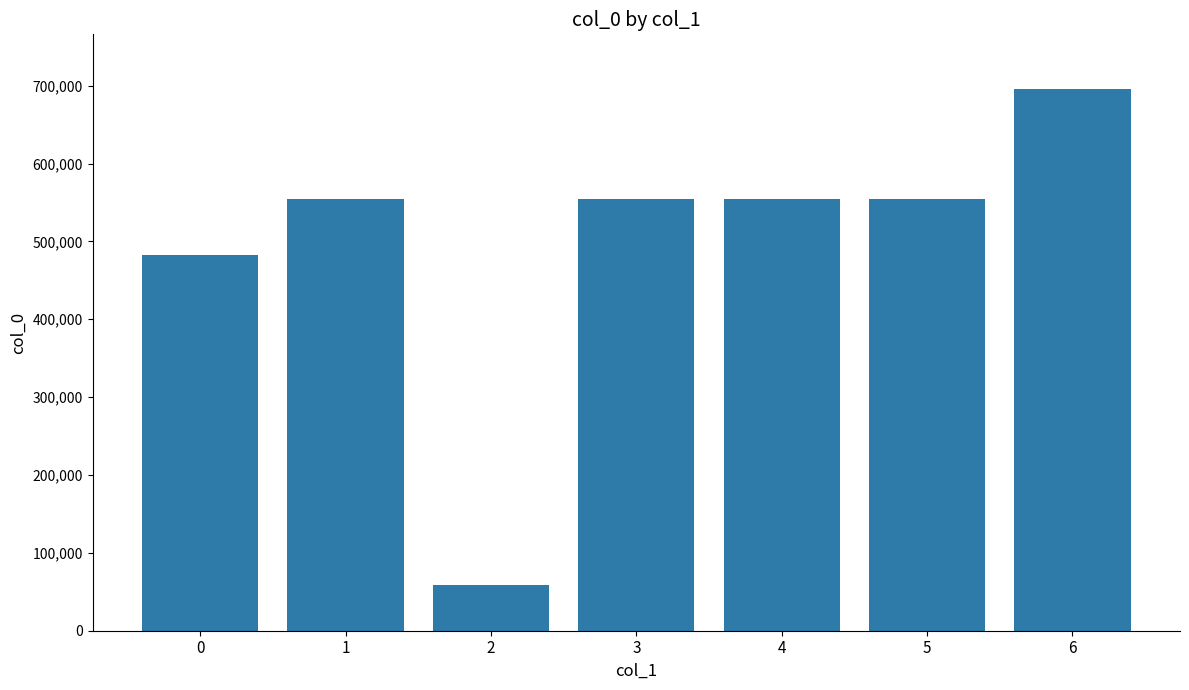

Which has a higher value, 6 or 5?

6